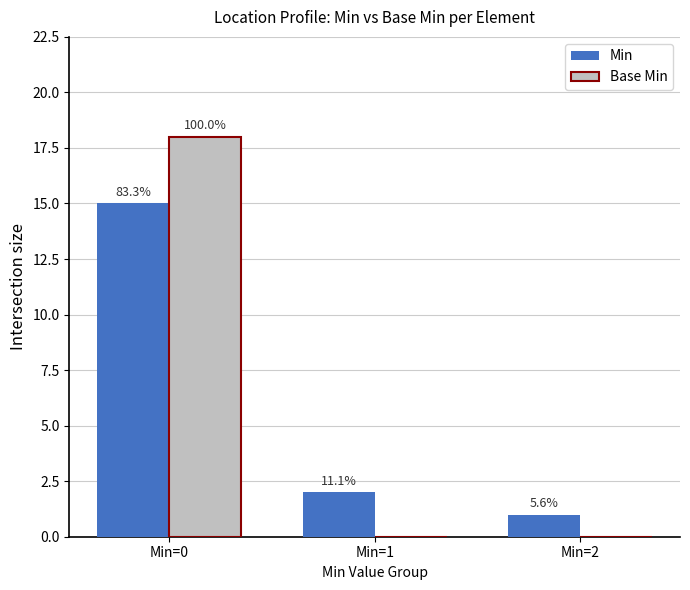

Does the chart contain stacked bars?

No